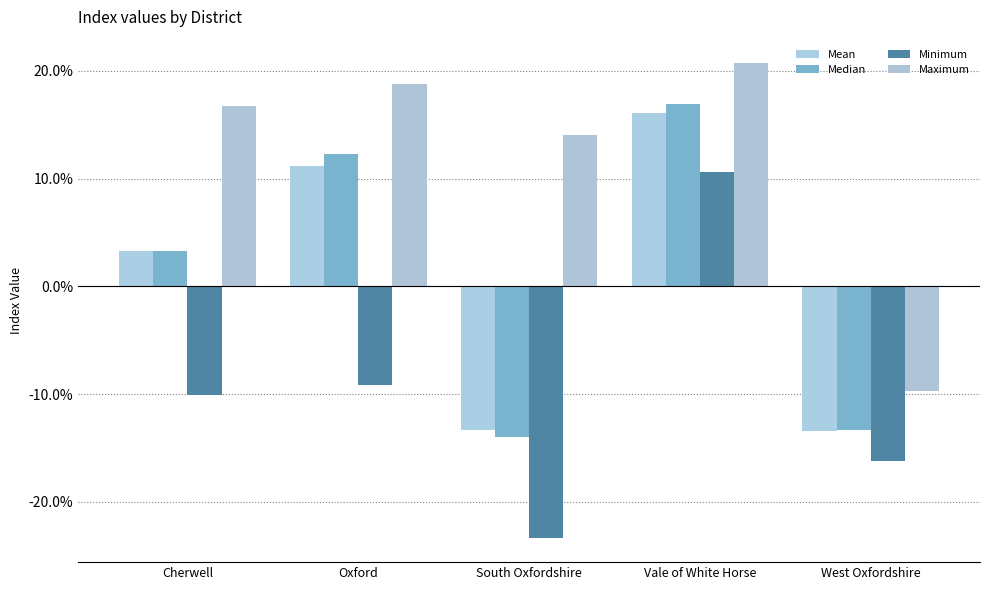

Reading right to left, what are all the values shown in this chart?

Mean: West Oxfordshire=-0.1	Vale of White Horse=0.2	South Oxfordshire=-0.1	Oxford=0.1	Cherwell=0.0
Median: West Oxfordshire=-0.1	Vale of White Horse=0.2	South Oxfordshire=-0.1	Oxford=0.1	Cherwell=0.0
Minimum: West Oxfordshire=-0.2	Vale of White Horse=0.1	South Oxfordshire=-0.2	Oxford=-0.1	Cherwell=-0.1
Maximum: West Oxfordshire=-0.1	Vale of White Horse=0.2	South Oxfordshire=0.1	Oxford=0.2	Cherwell=0.2